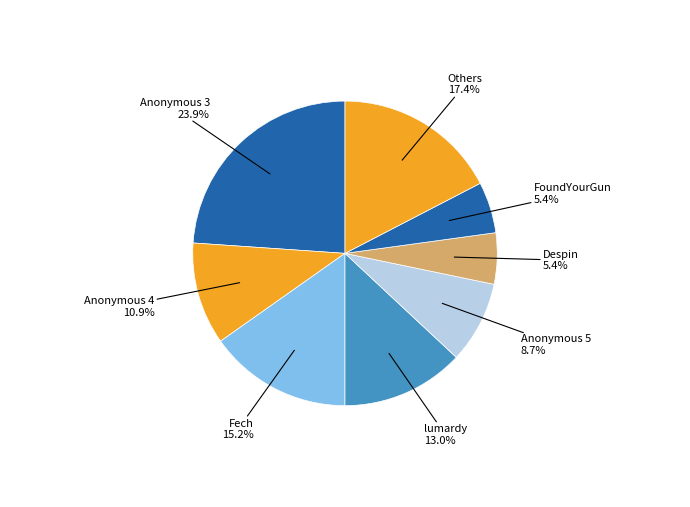

How many slices are in this pie chart?

8